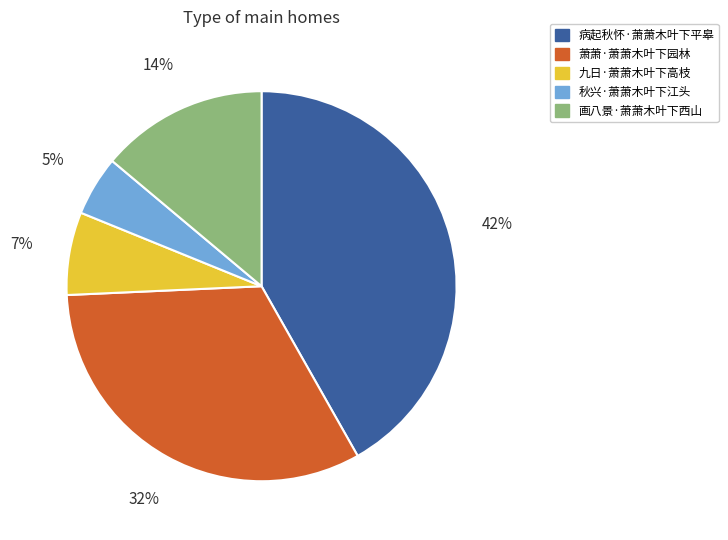

True or false: 画八景·萧萧木叶下西山 accounts for 7% of the total.

False